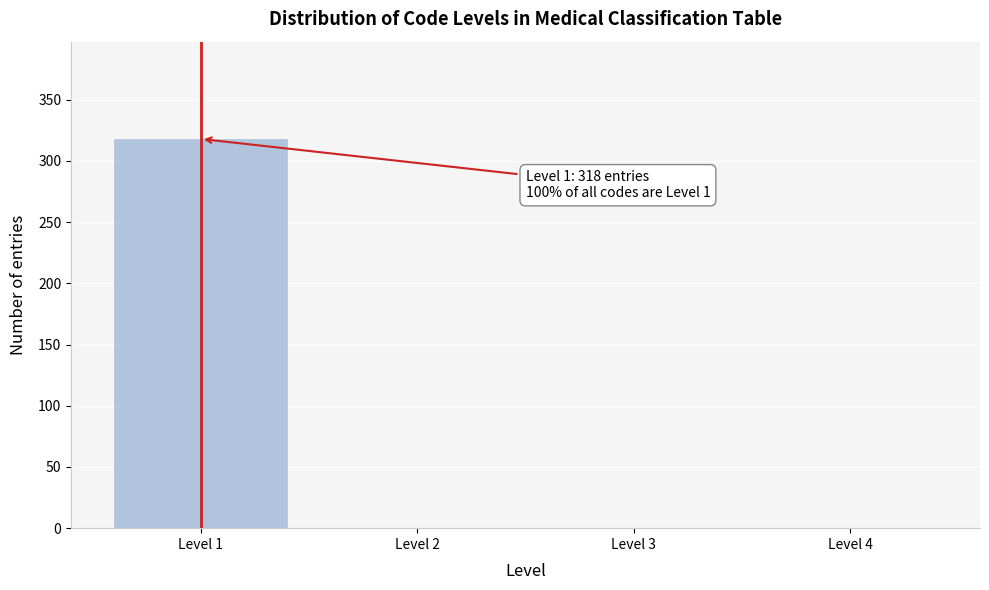

Reading right to left, list all the values displayed in this chart.

Level 4=0	Level 3=0	Level 2=0	Level 1=318